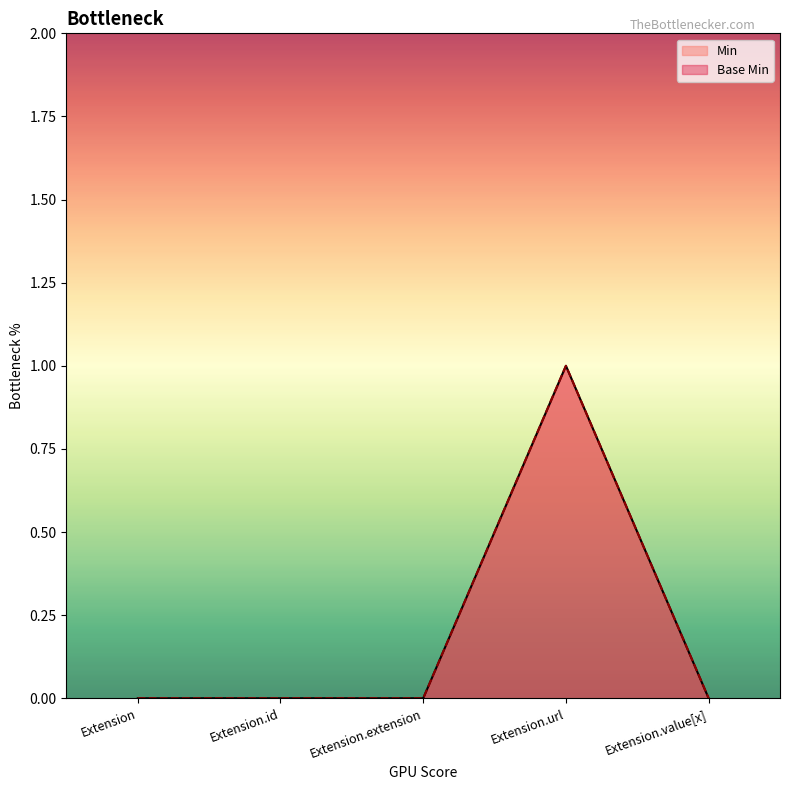

How many positive values does the Min series have?

1